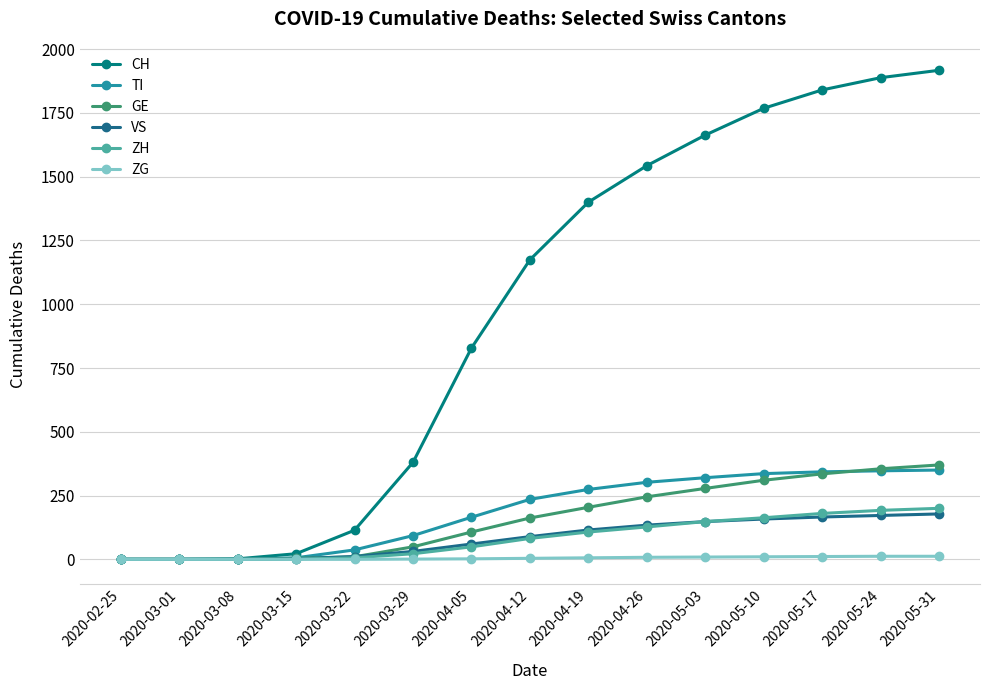

At how many categories does at least one series exceed 1266?

7